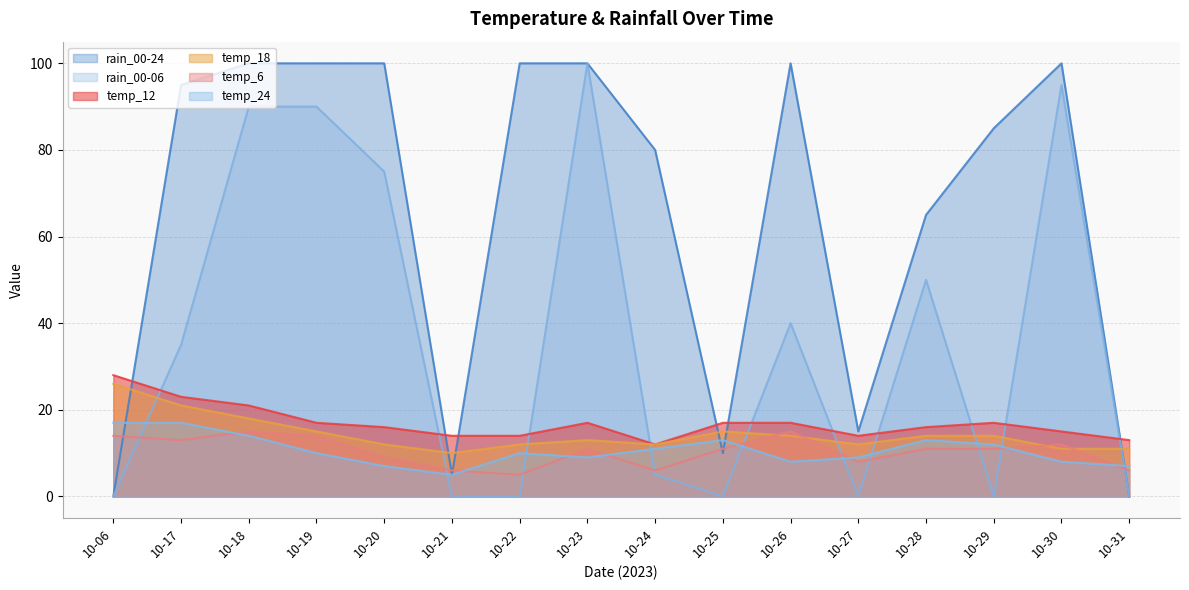

True or false: temp_24 and temp_12 intersect in this chart.

False